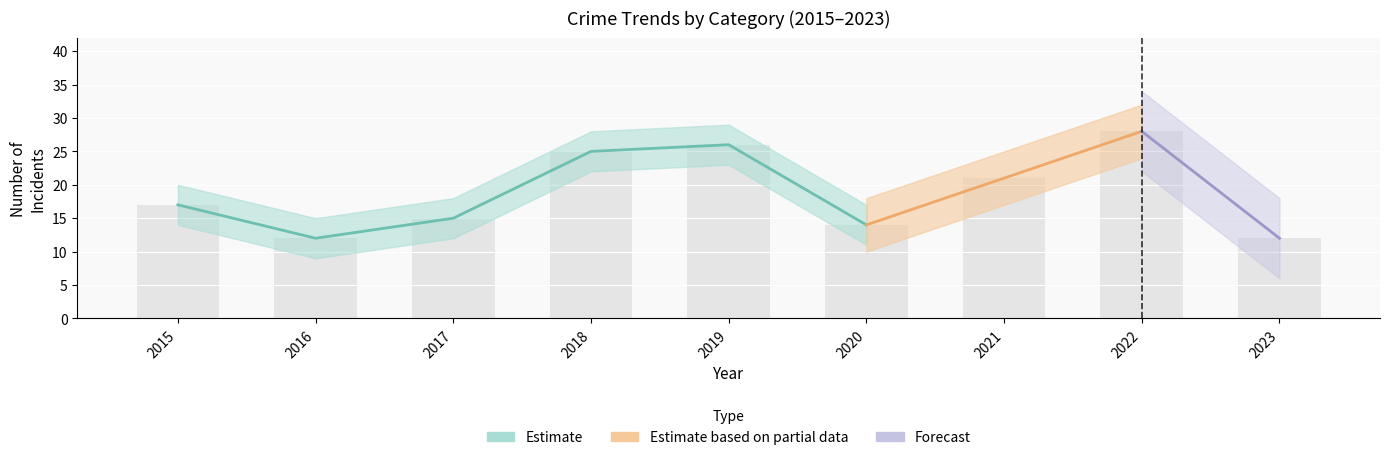

The Theft series shows 2 at 2023. True or false?

False